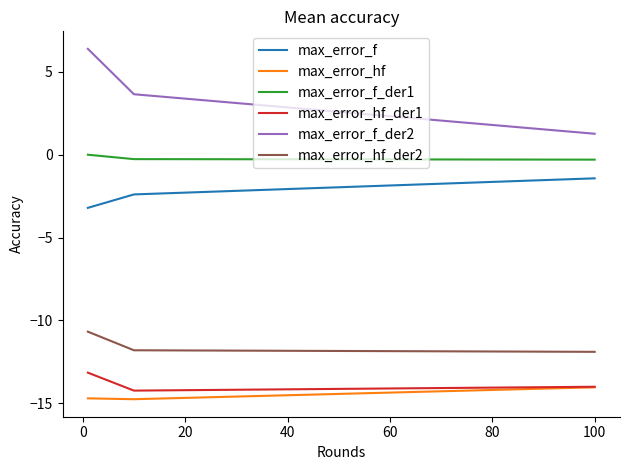

Which series has the largest range (max minus min)?

max_error_f_der2